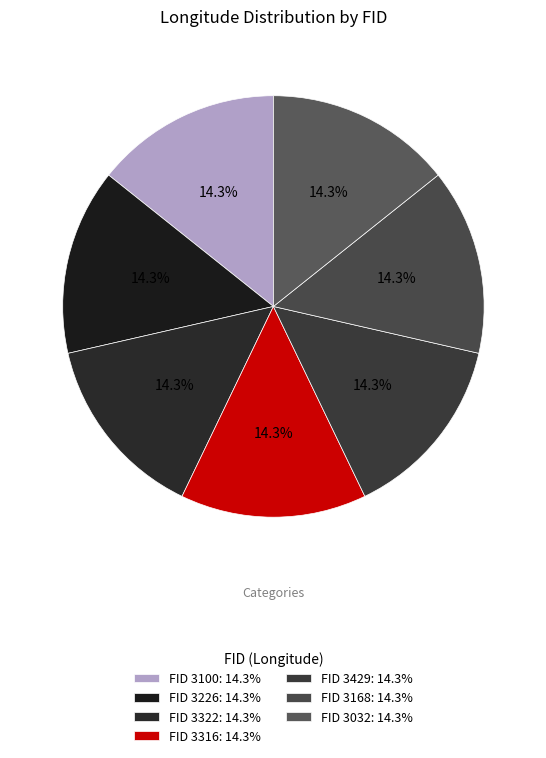

Count the number of slices in the pie.

7